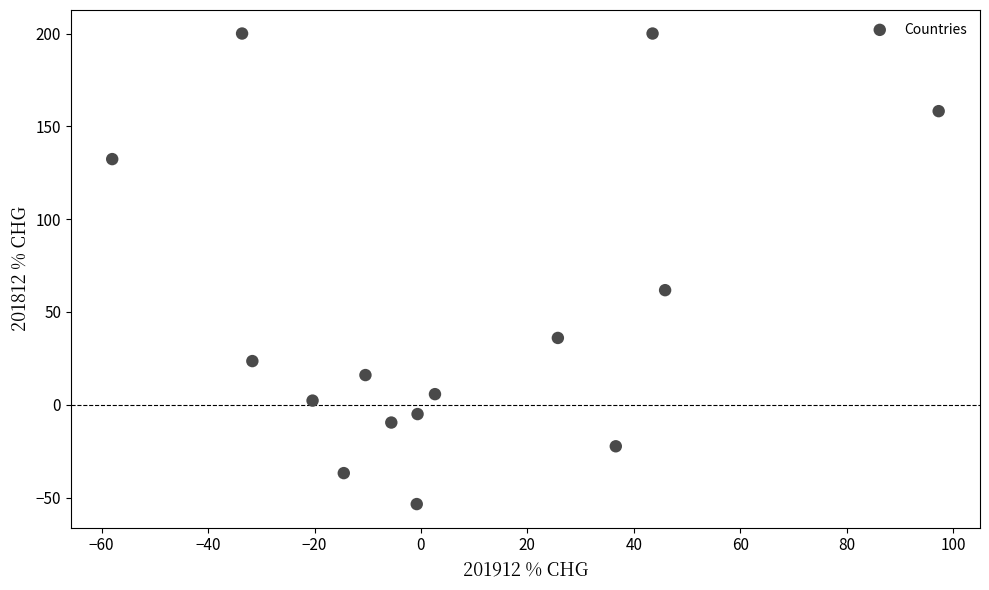

What Y value in the scatter plot is closest to 73?

61.7